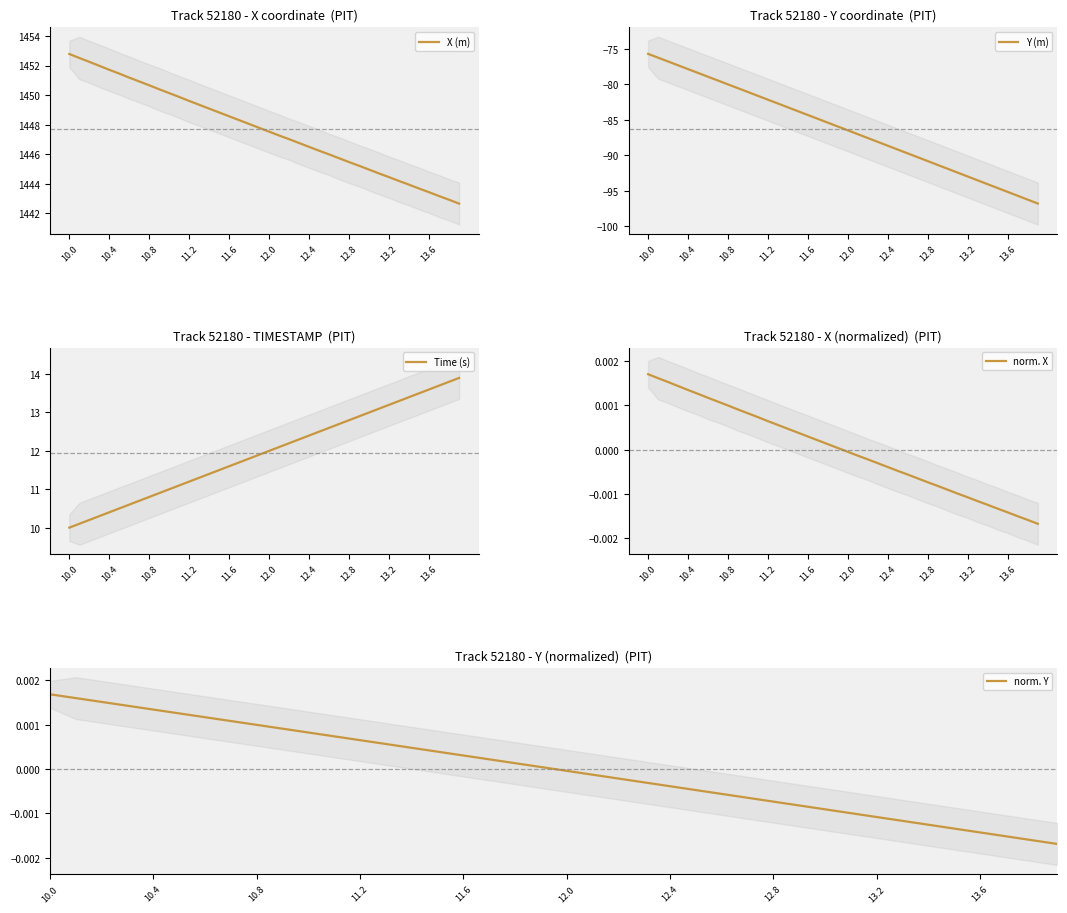

Does the chart display data point markers on the line(s)?

No